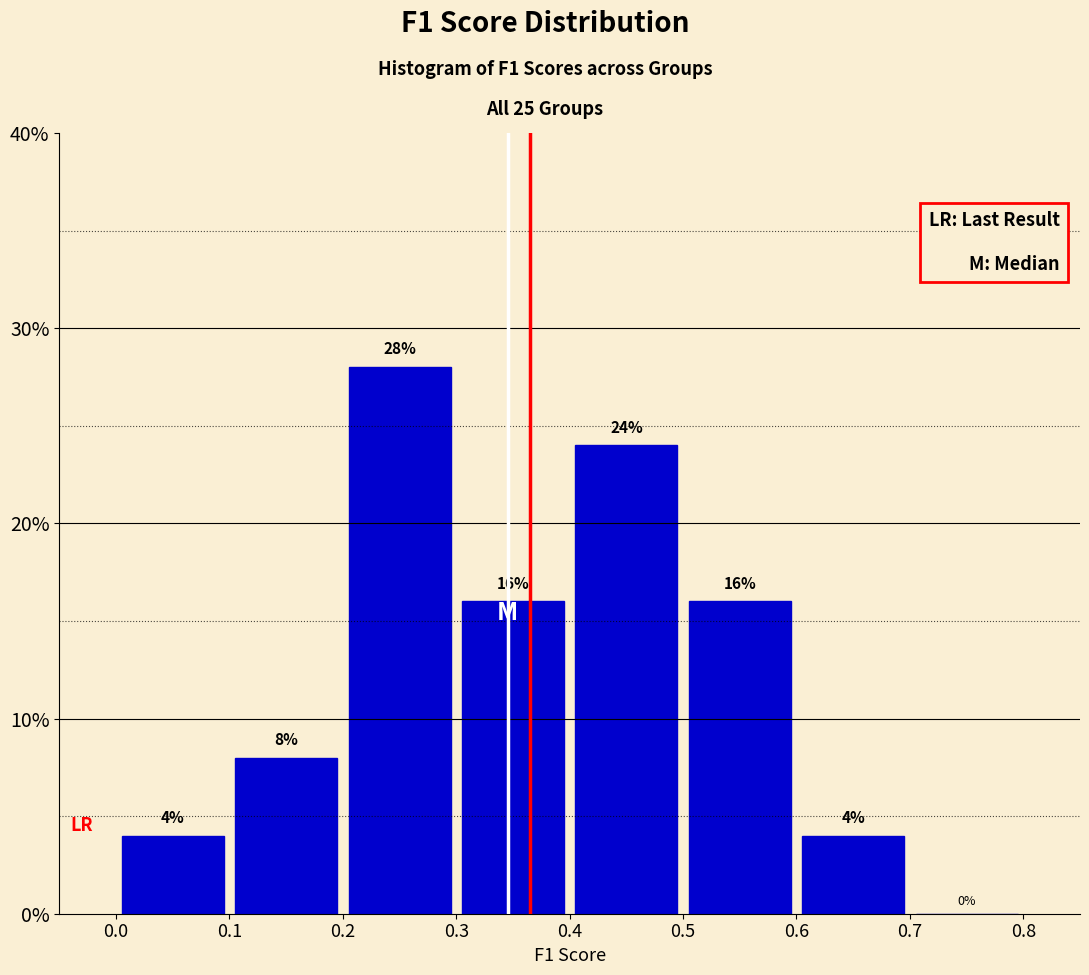

Reading left to right, list every bar in this chart as the range it spans on the x-axis followed by its height.

0.0 to 0.1: 4
0.1 to 0.2: 8
0.2 to 0.3: 28
0.3 to 0.4: 16
0.4 to 0.5: 24
0.5 to 0.6: 16
0.6 to 0.7: 4
0.7 to 0.8: 0